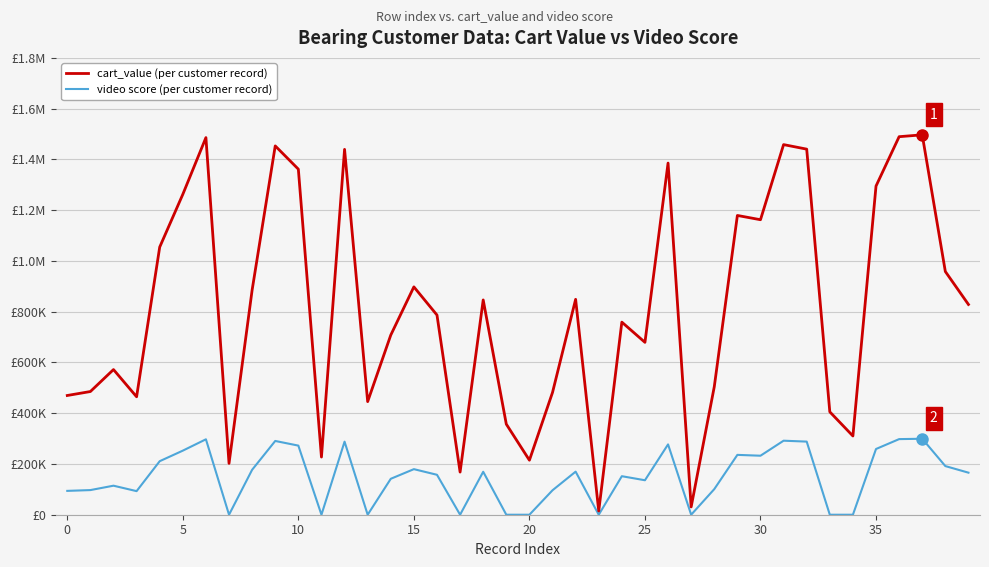

What is the maximum value shown in the chart?

1496850.0